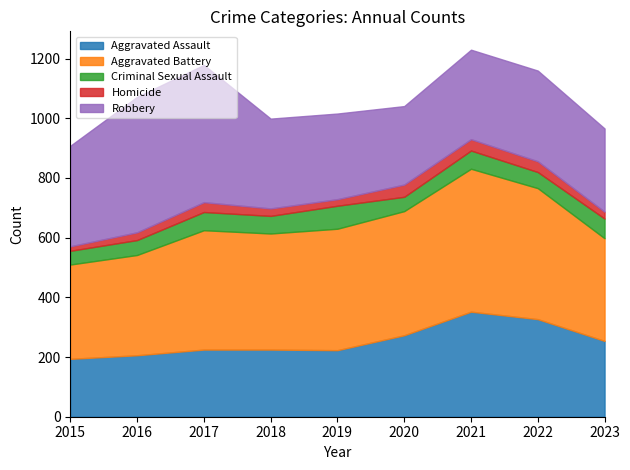

What is the total value across all series at 2018?

999